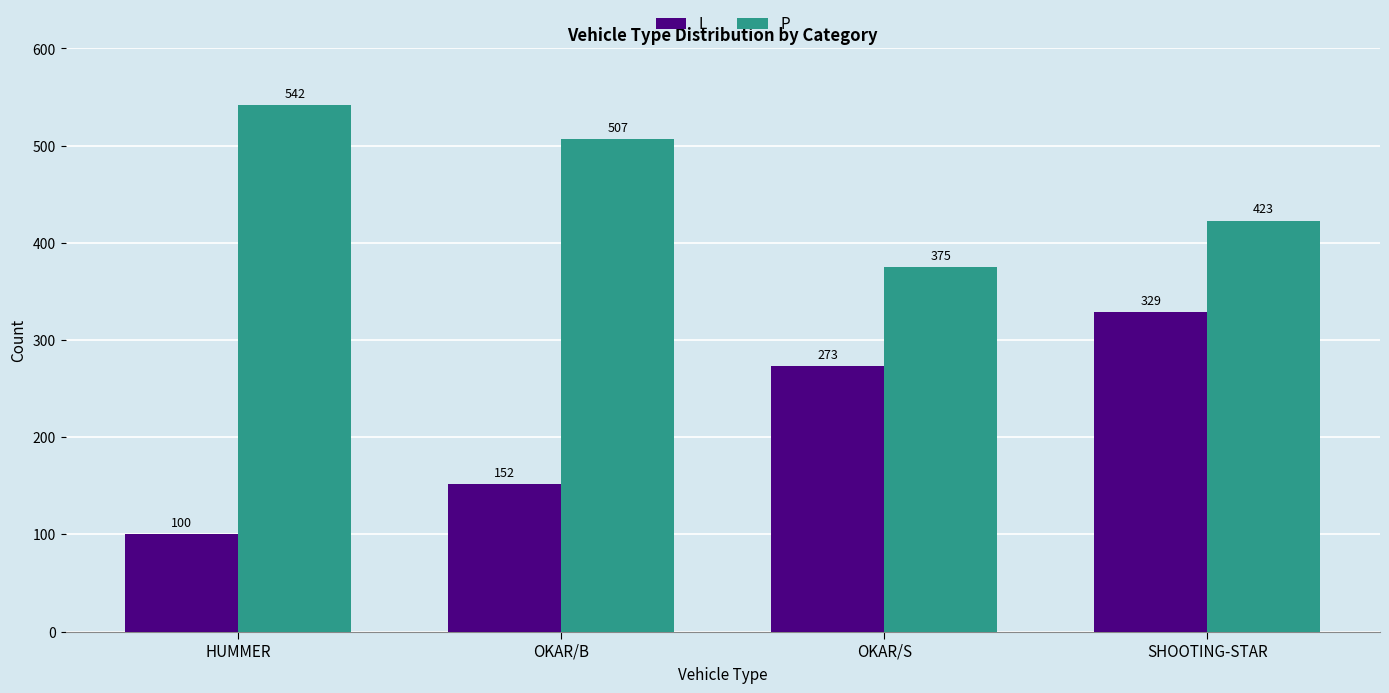

What position from the left is OKAR/S?

3